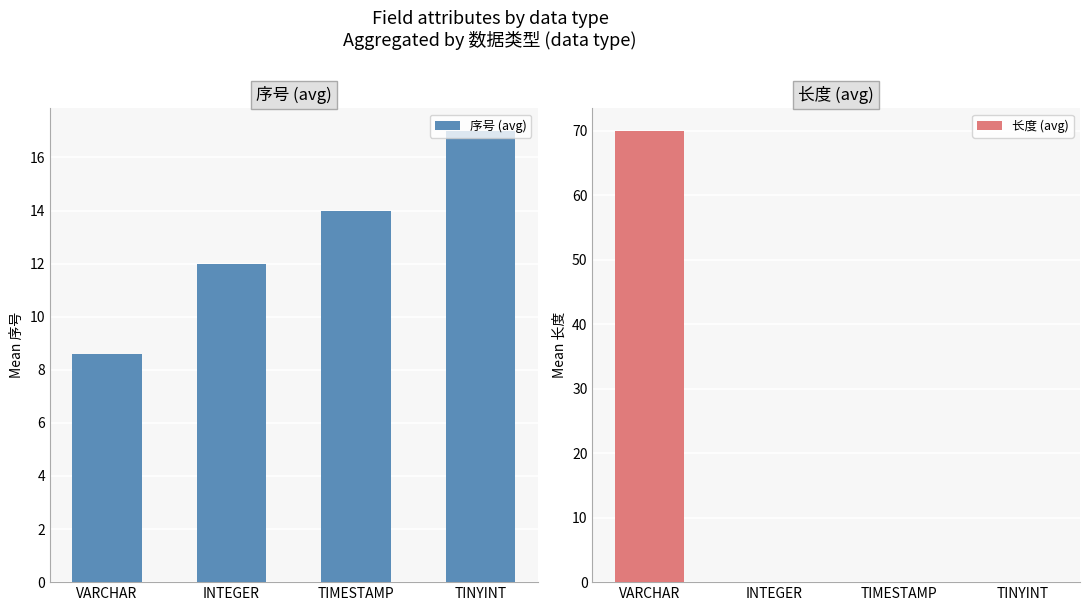

Count the 序号 (avg) values in the range 12 to 17.

3